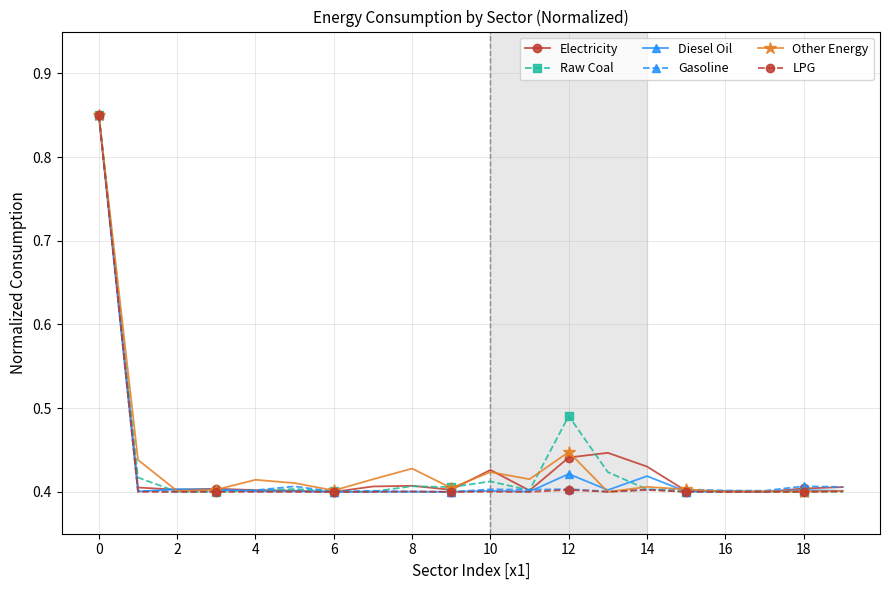

Count the Raw Coal values in the range 0 to 1.

20